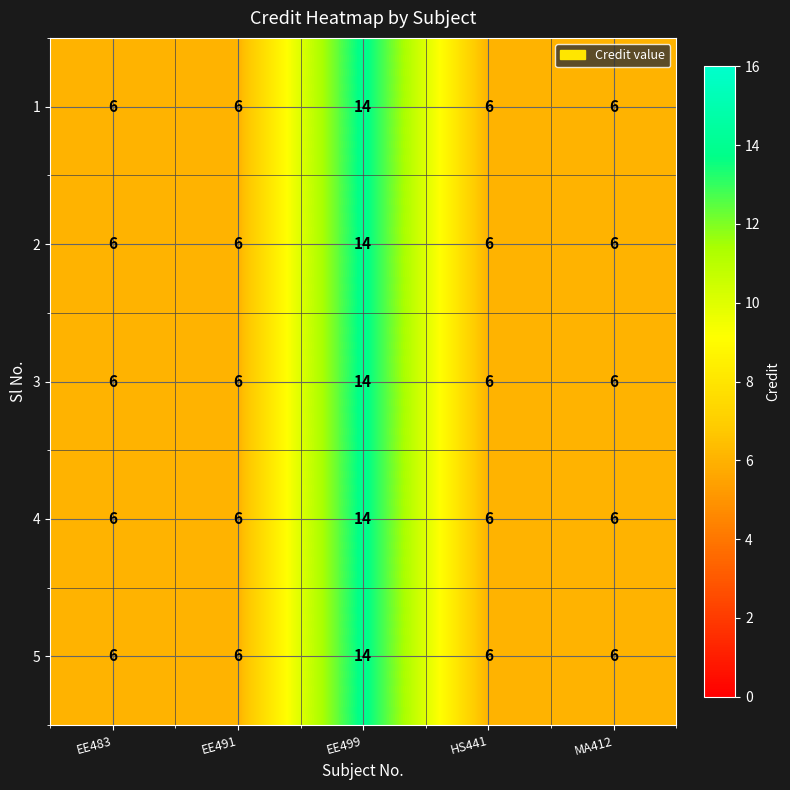

True or false: 4 has a value of 6 at EE491.

True